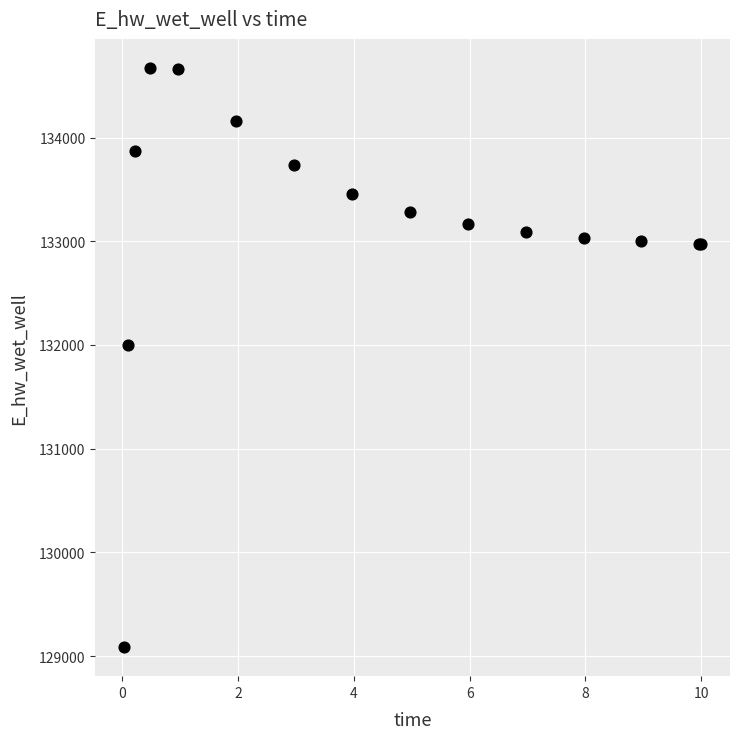

What Y value in the scatter plot is closest to 131878?

132000.4